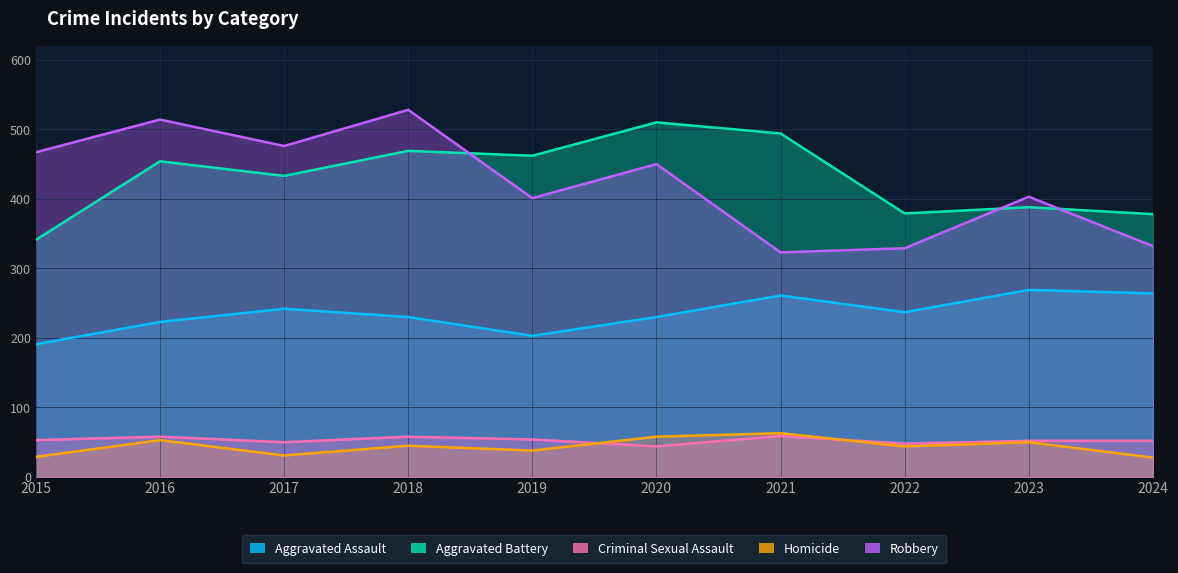

Rank the series at 2017 from lowest to highest value.

Homicide, Criminal Sexual Assault, Aggravated Assault, Aggravated Battery, Robbery